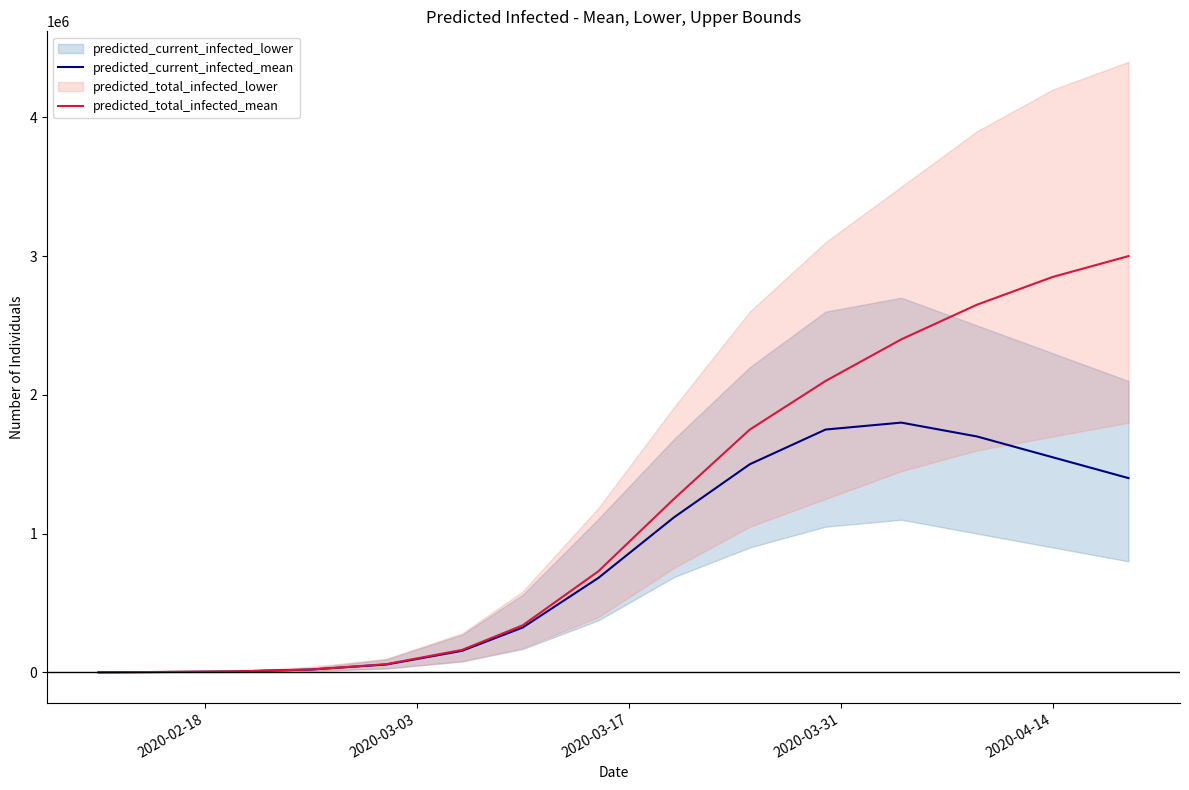

Reading left to right, extract all data points from this chart.

predicted_current_infected_mean: 528	2641	6633	20218	56467	155224	322849	680647	1117859	1500000	1750000	1800000	1700000	1550000	1400000
predicted_total_infected_mean: 528	2641	6633	20218	59108	161857	338863	728538	1250962	1750000	2100000	2400000	2650000	2850000	3000000